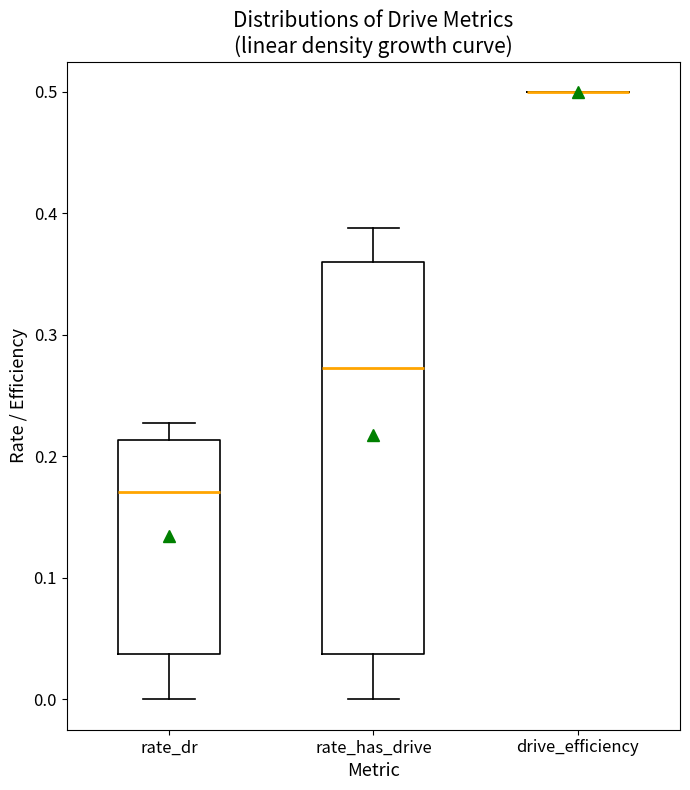

Reading left to right, transcribe this box plot: for each box, give where its median line is, the range the box spans, and where its two whiskers end, as read against the y-axis. The values are not printed on the chart, so give them approximately, as read against the axis.

rate_dr: median 0.17, box 0.04 to 0.21, whiskers 0.00 to 0.23
rate_has_drive: median 0.27, box 0.04 to 0.36, whiskers 0.00 to 0.39
drive_efficiency: box collapsed to a line at 0.50, whiskers 0.50 to 0.50